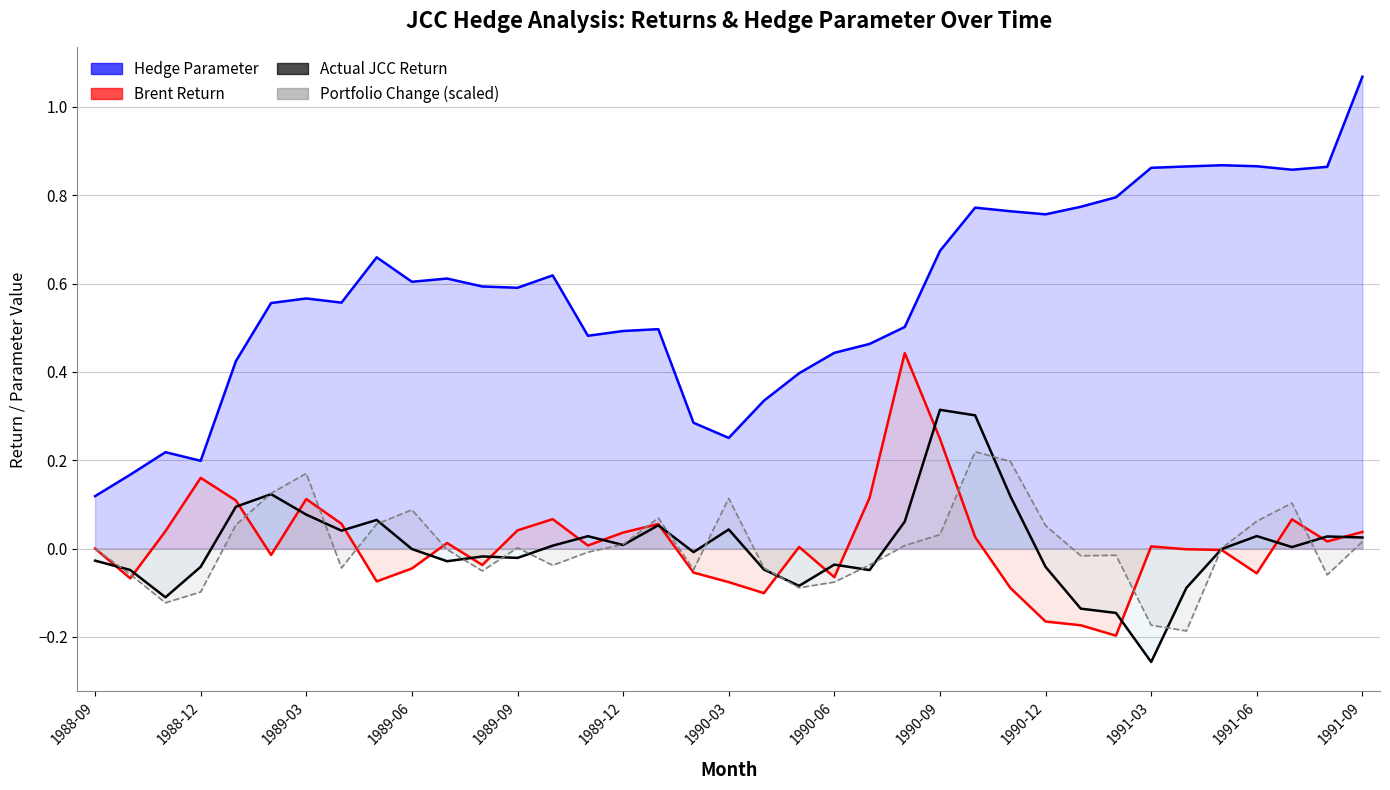

At which category does Brent Return reach its first local peak?

1988-12